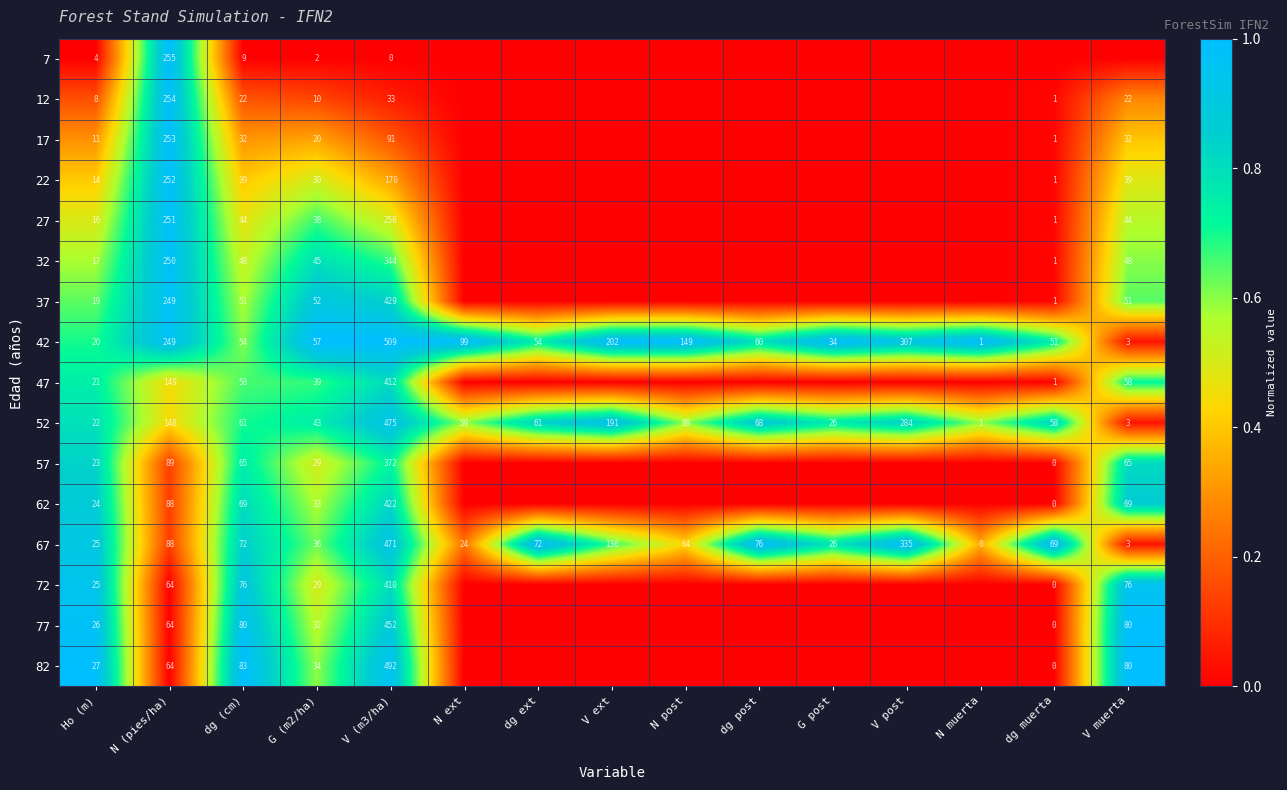

Which category has the highest value in the 42 series?

V (m3/ha)